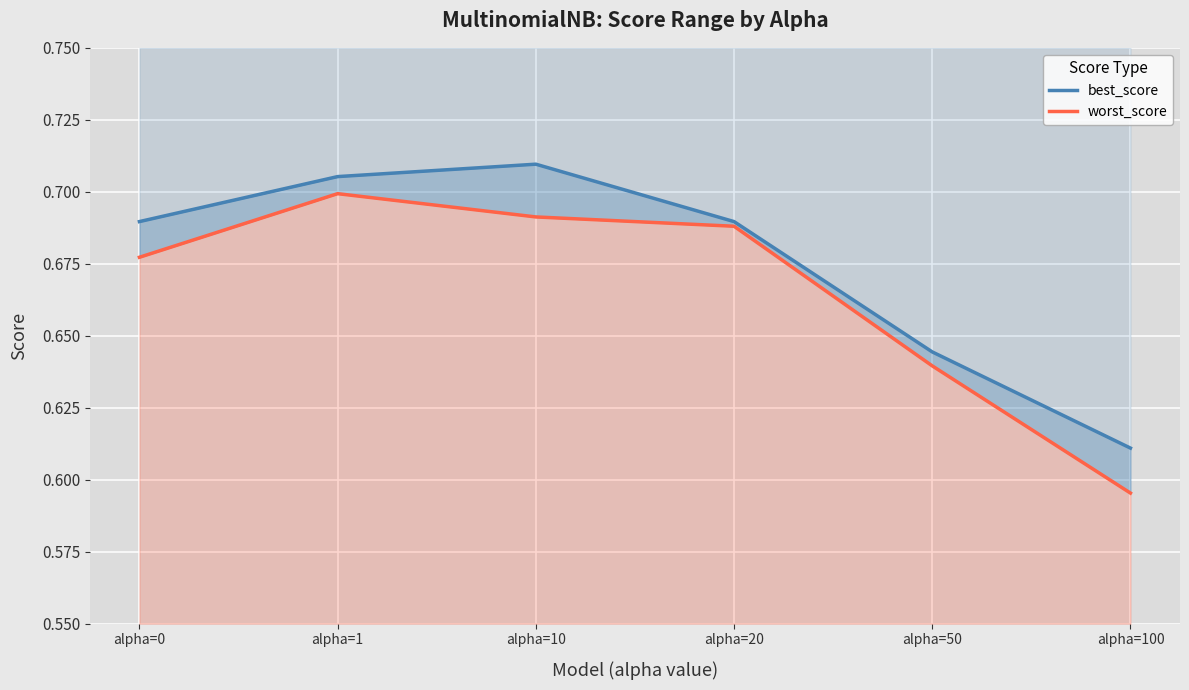

Read the best_score value at alpha=1.

0.7